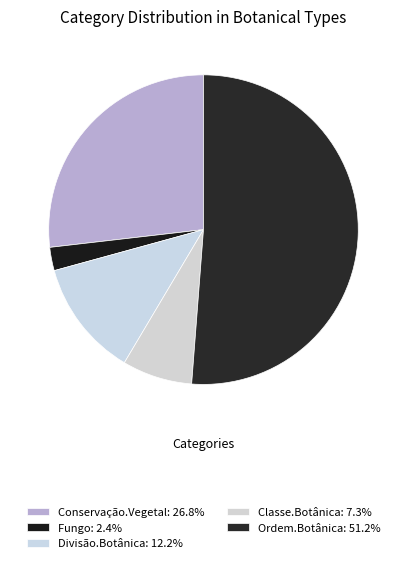

To the nearest percent, what is the difference between the Fungo and Ordem.Botânica slice percentages?

49%